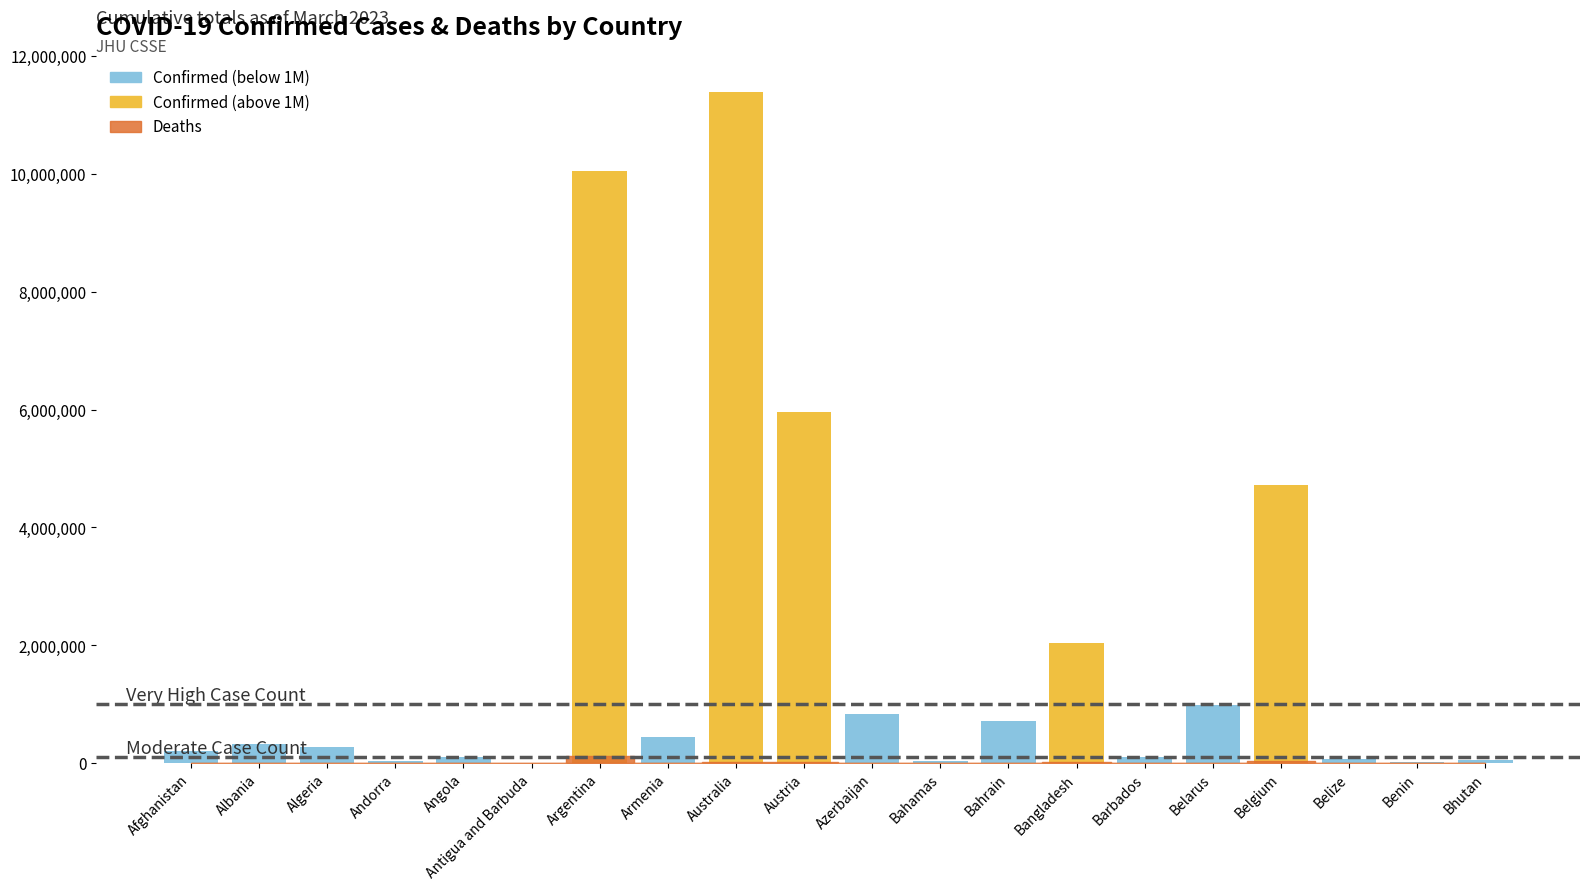

What is the maximum value shown in the chart?

11385534